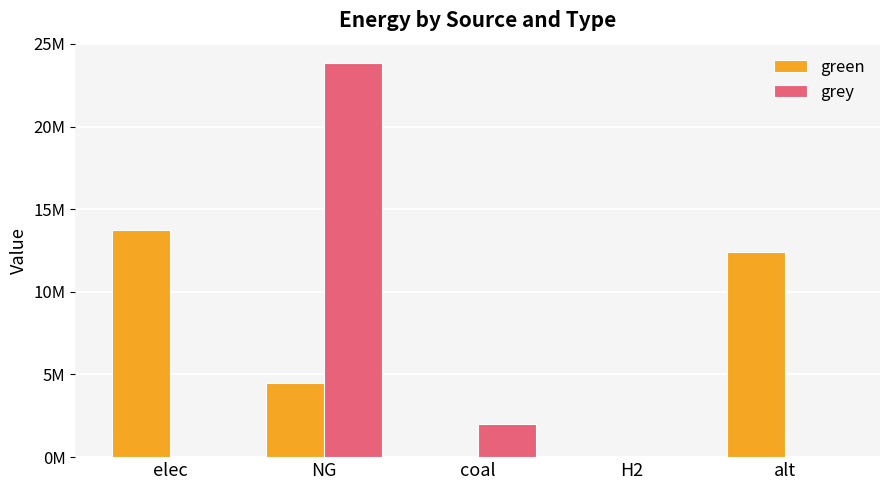

Reading left to right, list all the values displayed in this chart.

green: 13740030.4	4500000.0	0.0	0.0	12430675.1
grey: 0.0	23824939.9	2026829.4	0.0	0.0